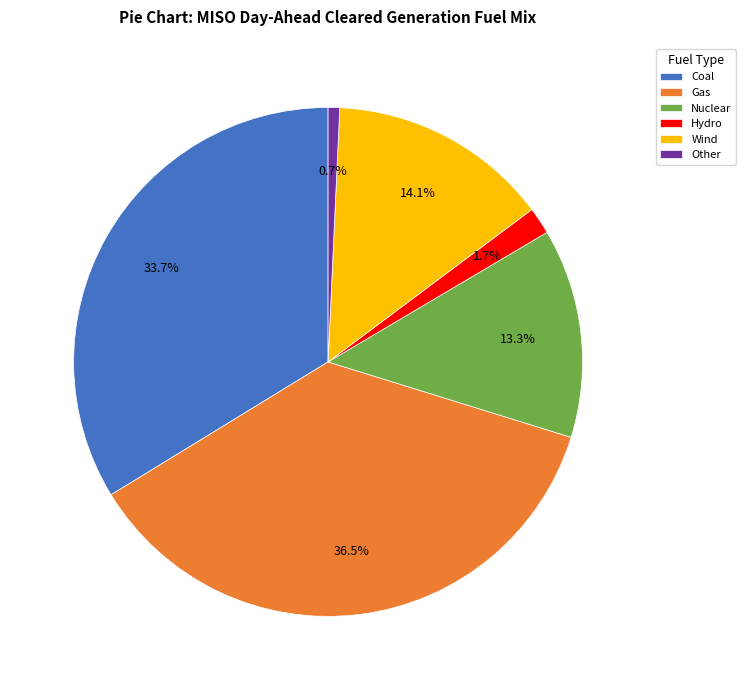

Combined, what portion of the pie is Coal and Gas?

70.2%